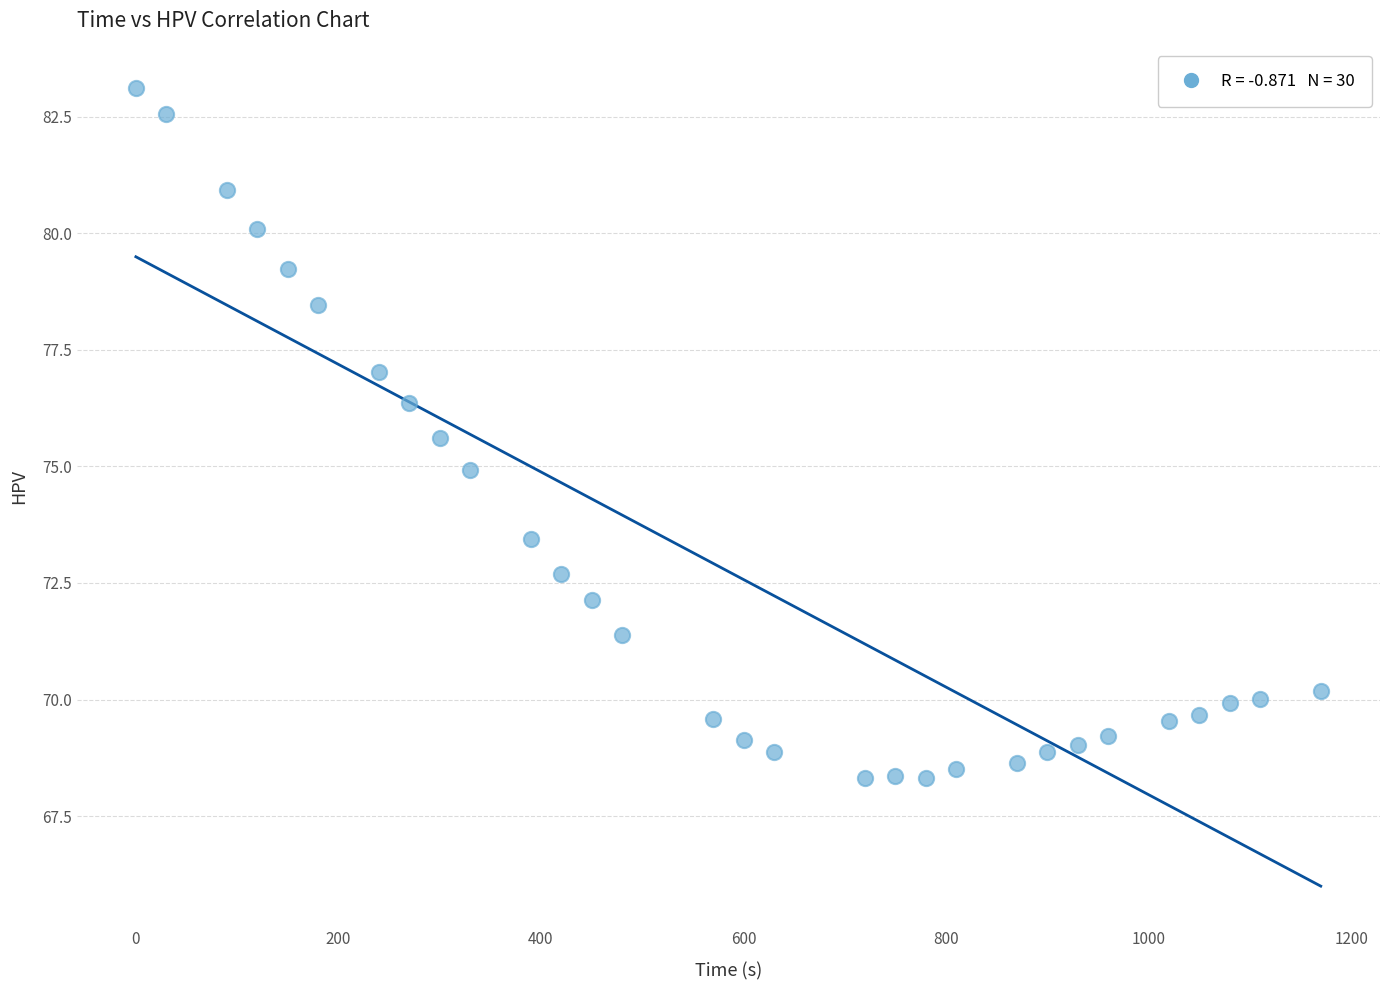

What is the range of Y values (max minus min)?

14.8